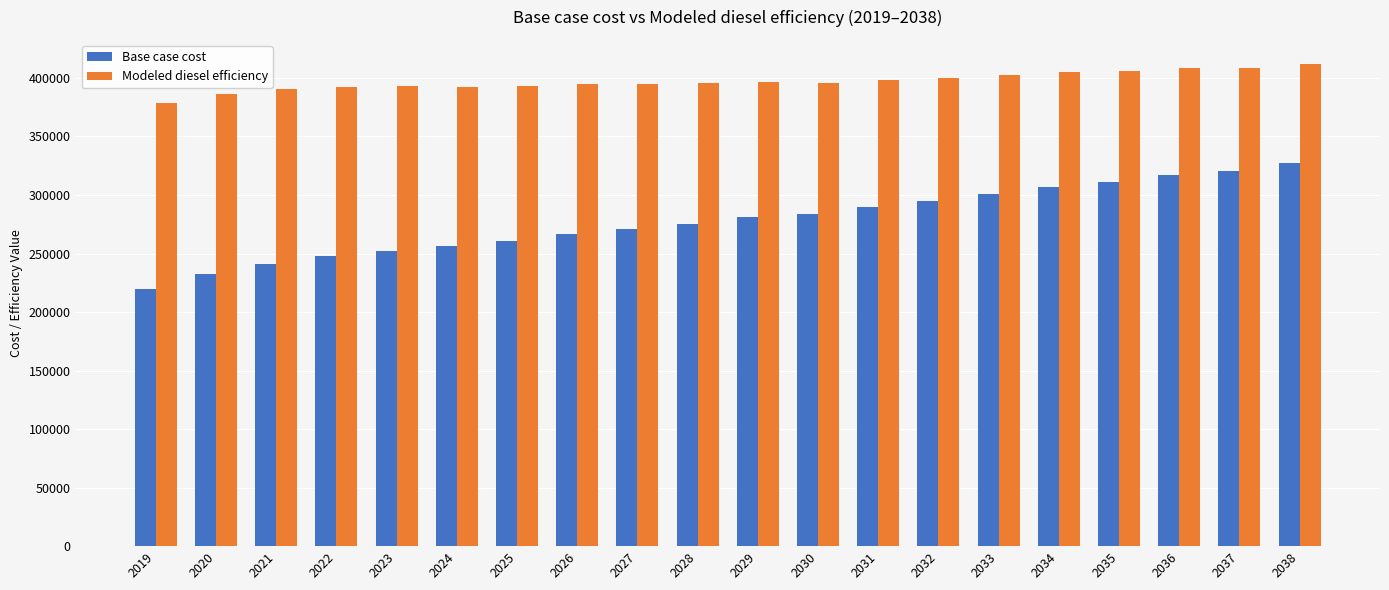

What is the minimum value for Base case cost?

219300.1